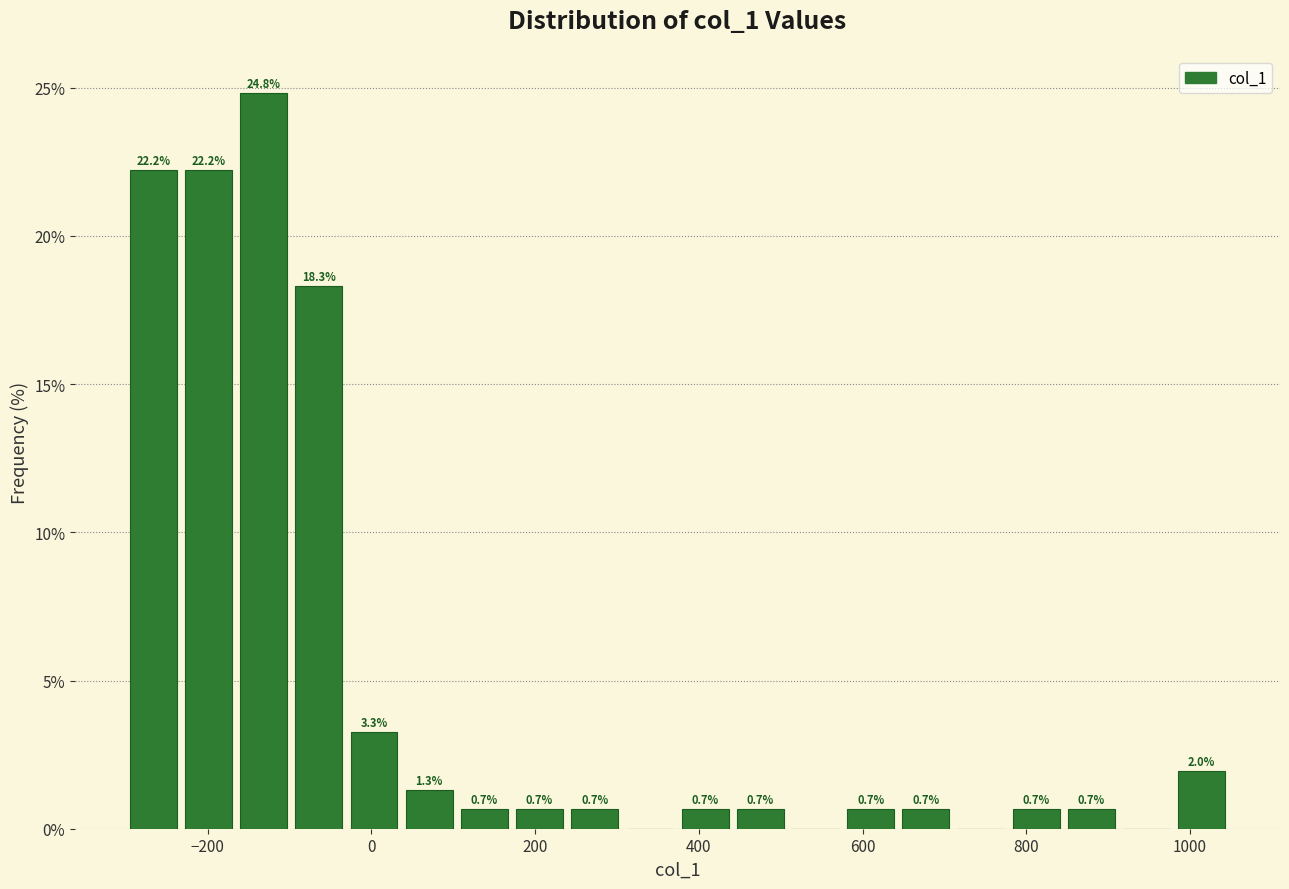

Read against the x-axis, roughly where is the centre of the tallest bar?

-140